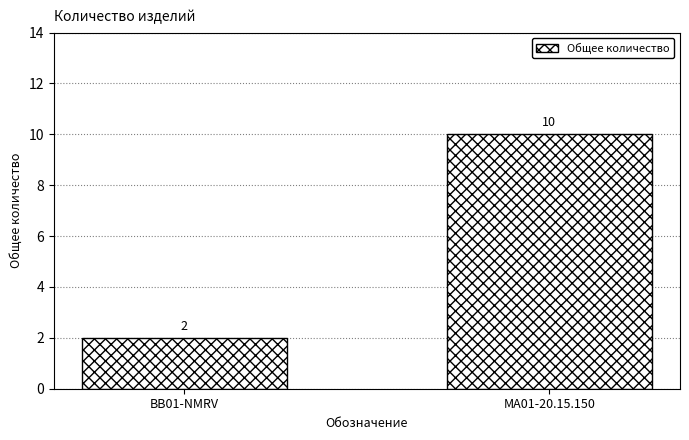

Approximately how many times larger is the value at MA01-20.15.150 compared to BB01-NMRV?

5.0